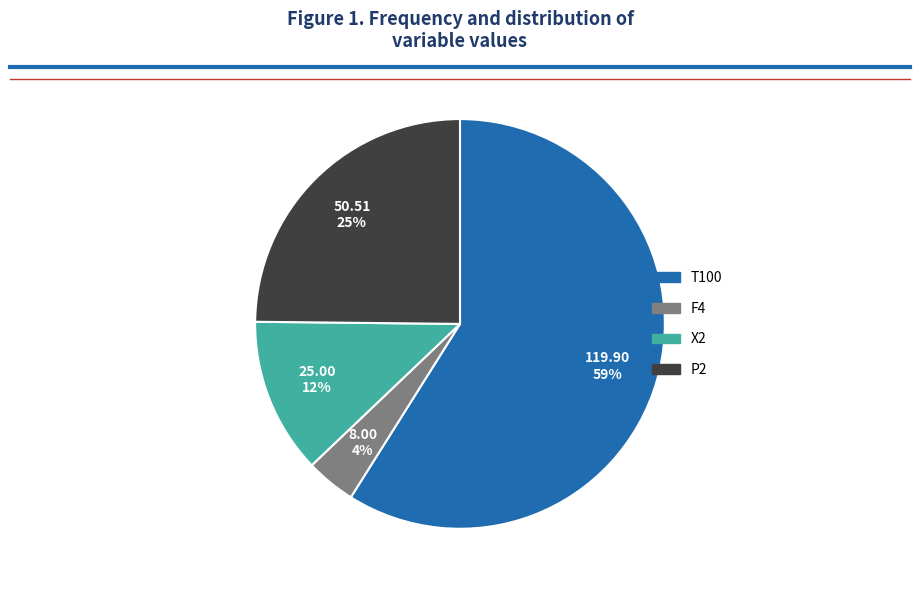

What is the largest slice in the pie chart?

T100